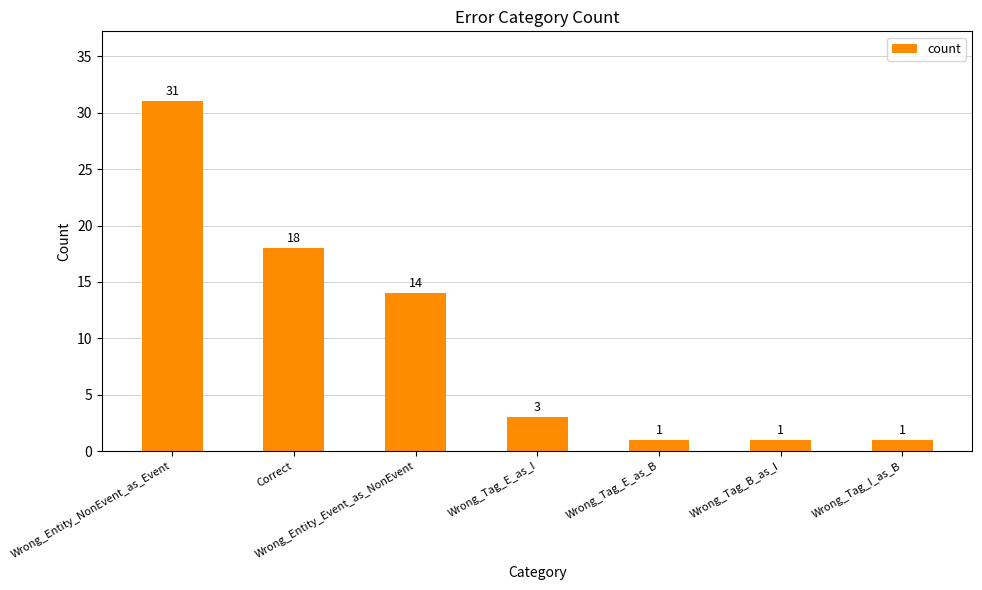

Reading left to right, list all the values displayed in this chart.

31	18	14	3	1	1	1